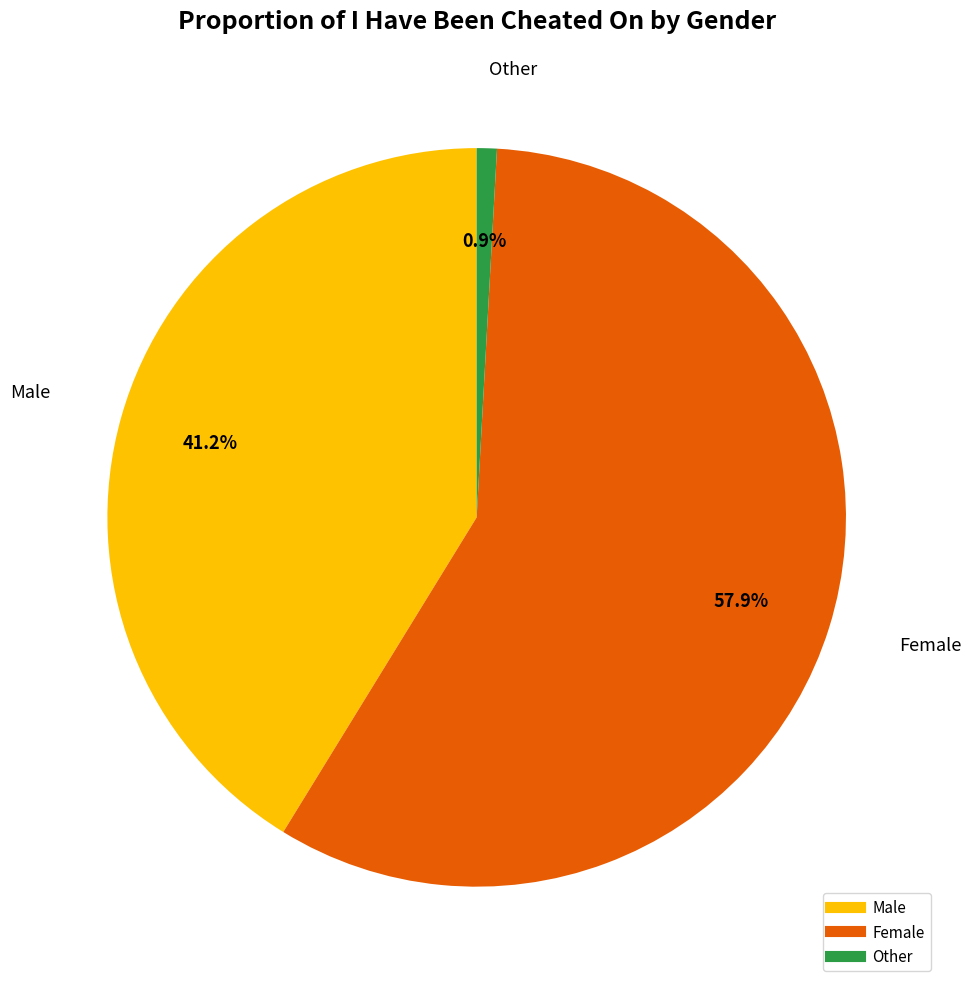

What portion of the pie excludes Female?

42.1%